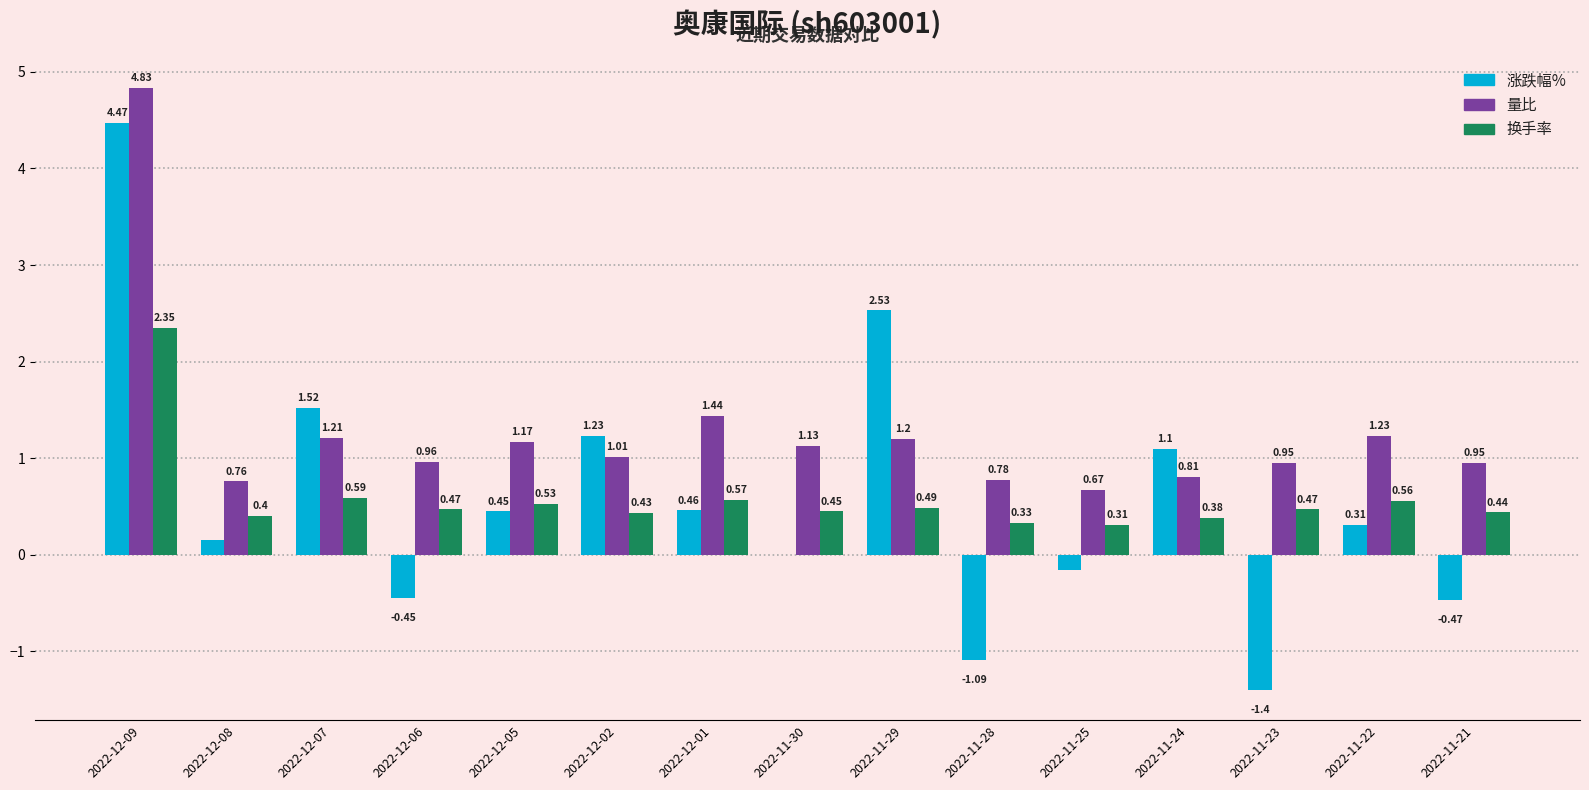

Is the value of 量比 at 2022-11-29 greater than the value of 涨跌幅% at 2022-11-28?

Yes